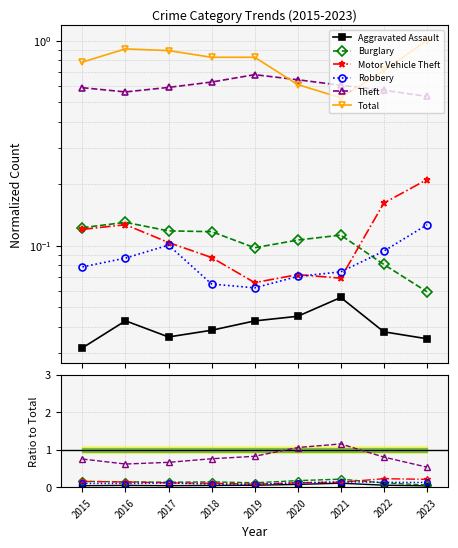

How many intersections are there between Theft and Total?

2